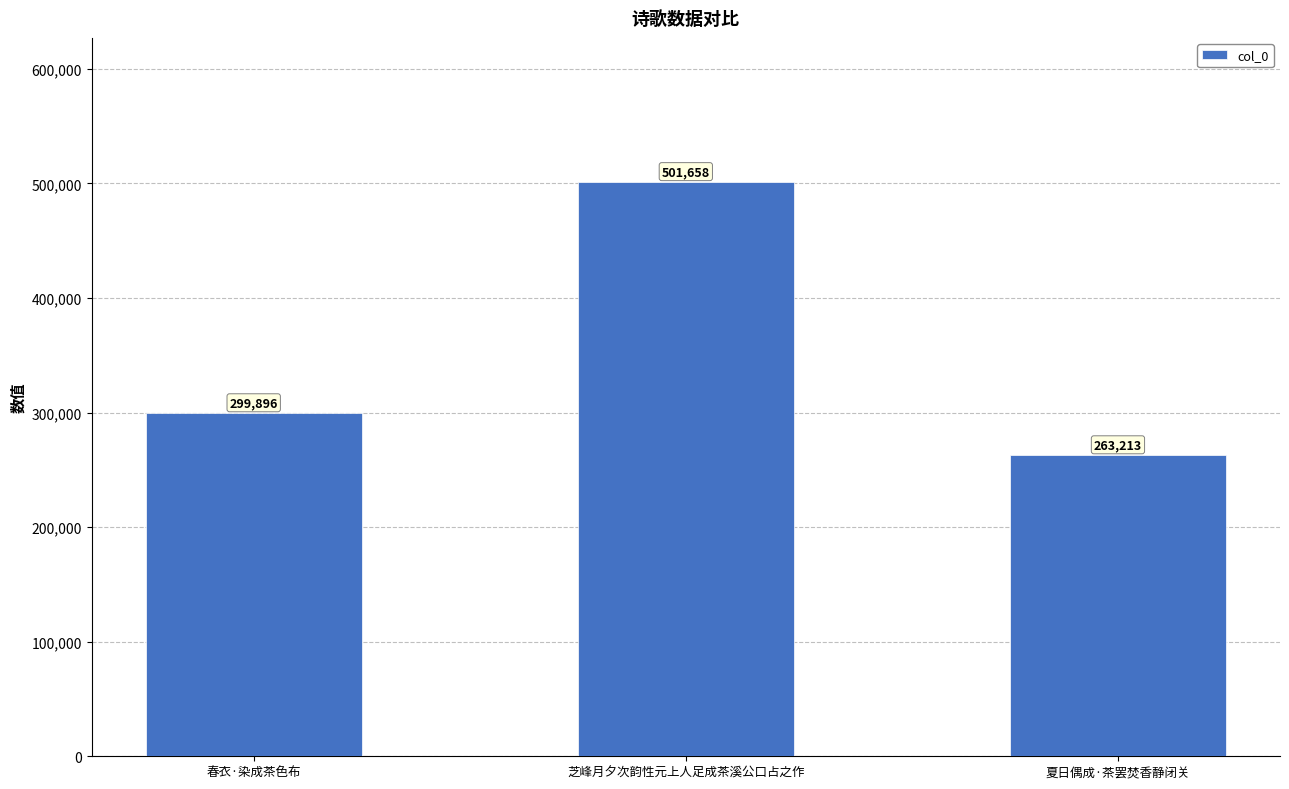

What is the average value?

354922